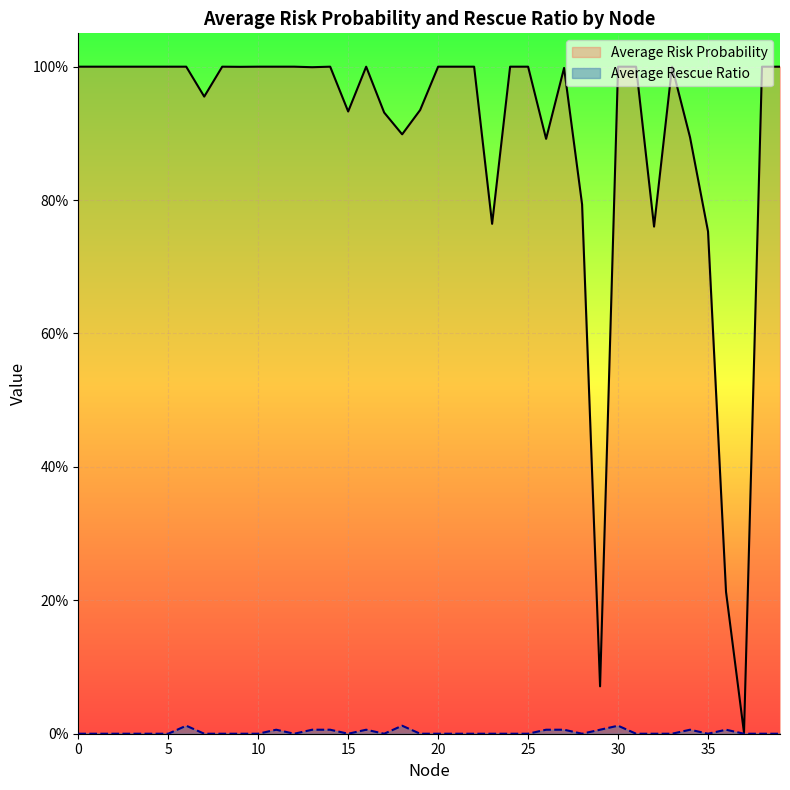

Which series has the largest total across all categories?

Average Risk Probability